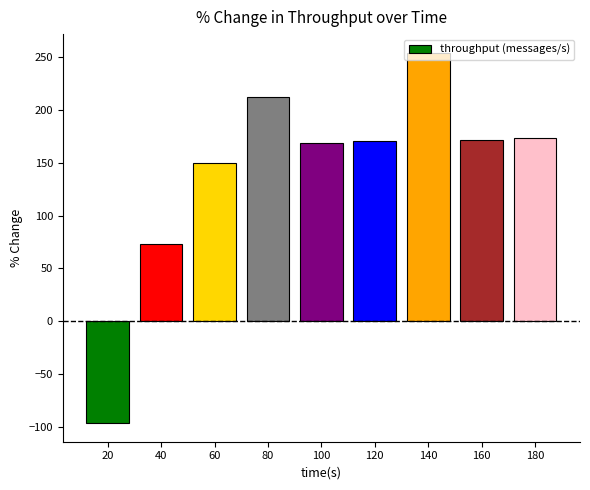

Does the chart contain any negative values?

Yes